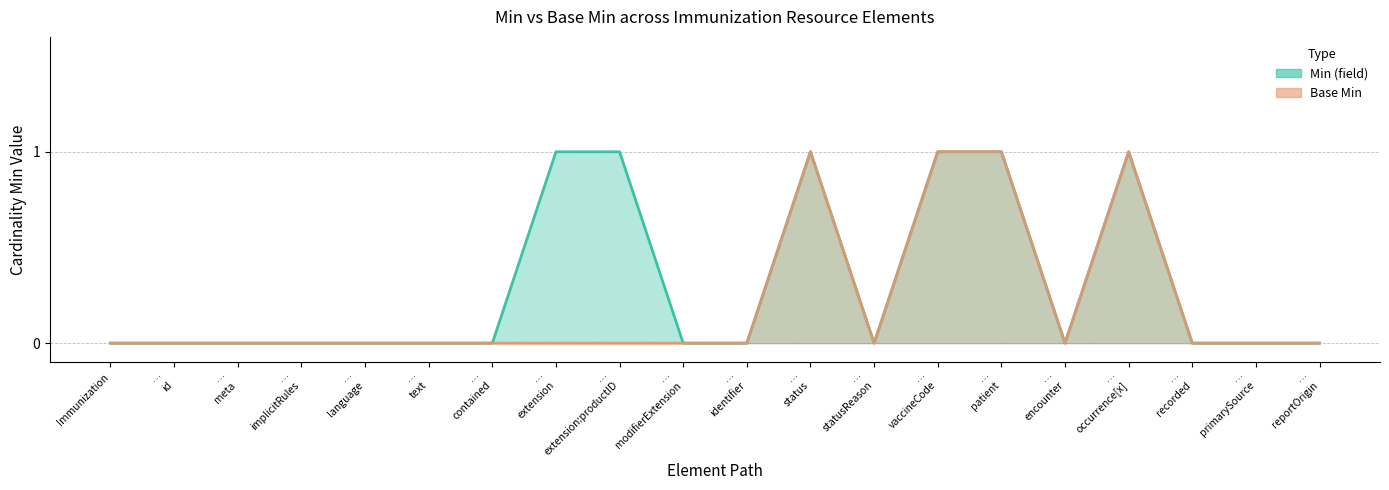

What is the label of the 9th point from the right?

… status